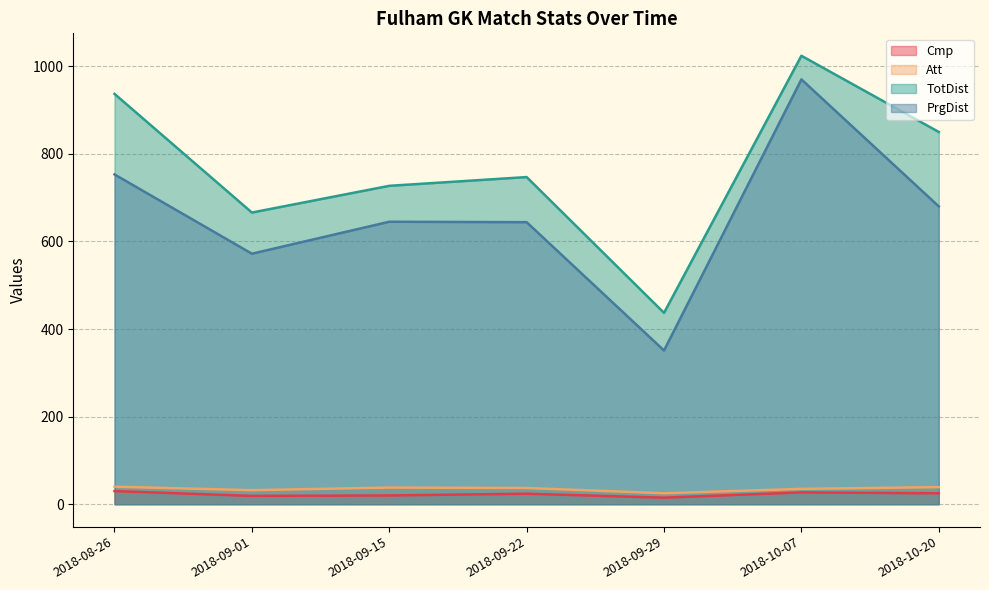

Where is the first local minimum for Cmp?

2018-09-01